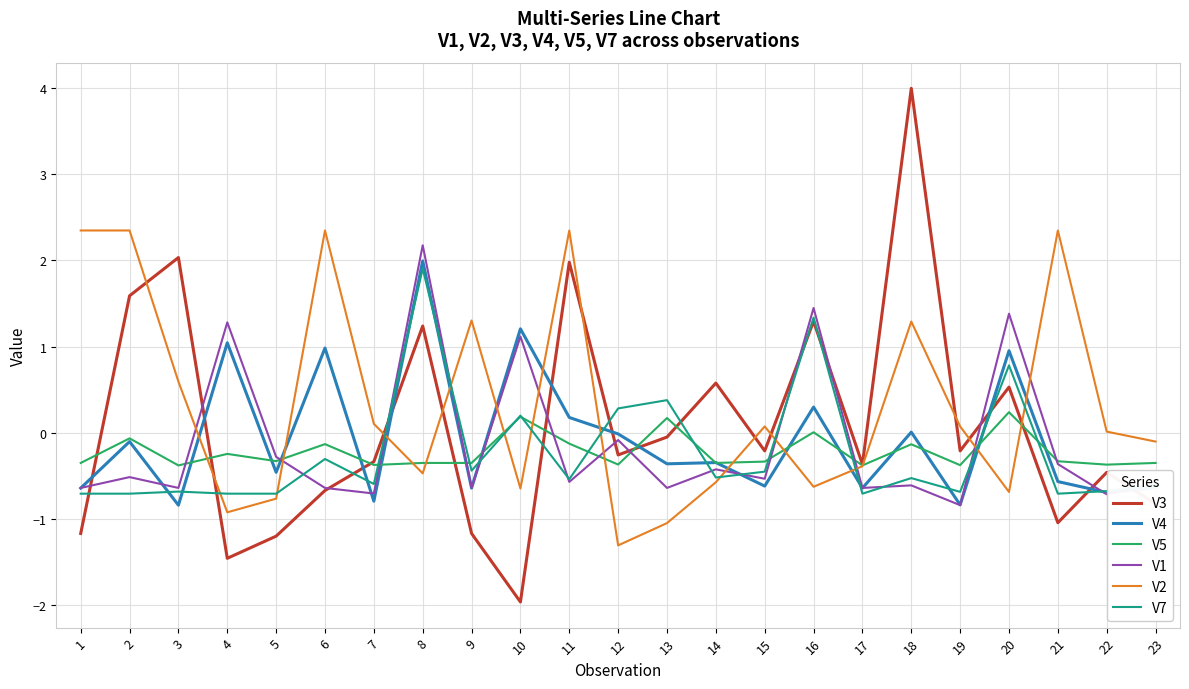

Which series has the largest range (max minus min)?

V3